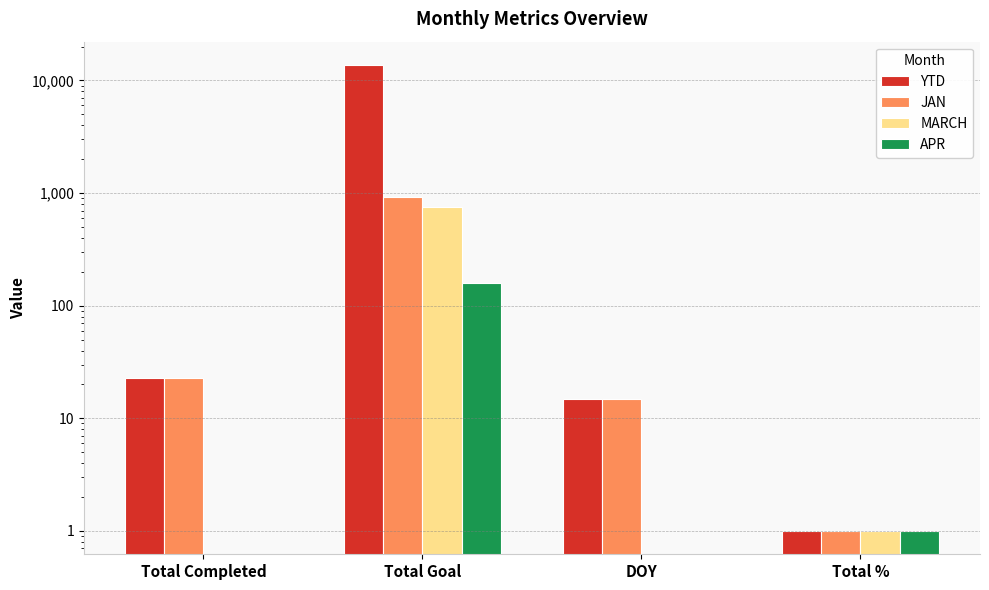

What is the difference between the maximum and minimum values in the JAN series?

920